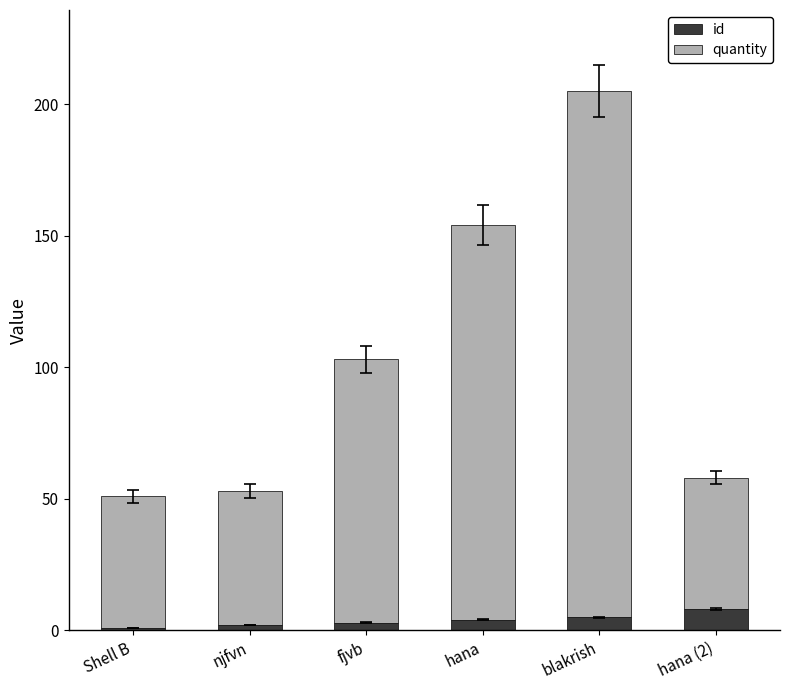

Which series has the widest spread of values?

quantity